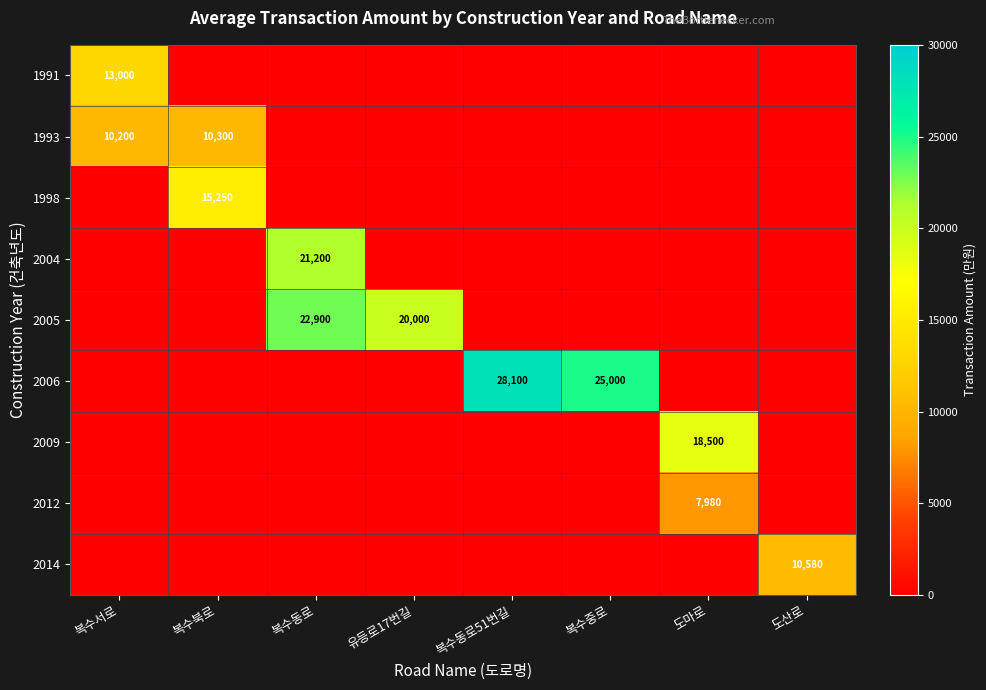

Which has a higher value, 유등로17번길 or 도산로?

유등로17번길